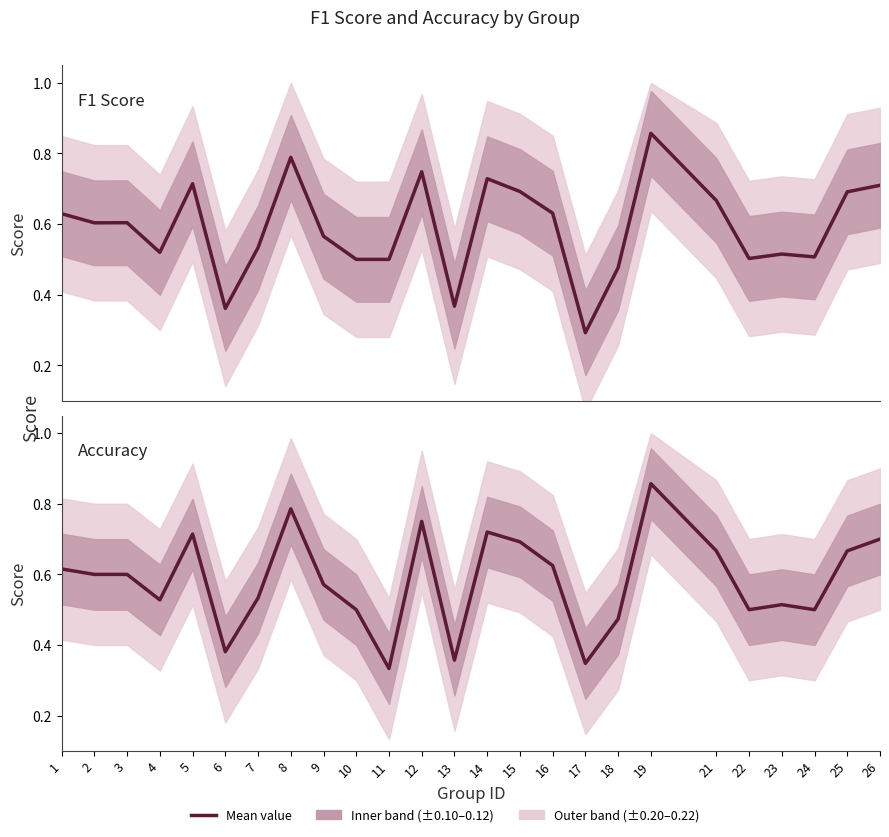

At which category is the sum across all series the highest?

19